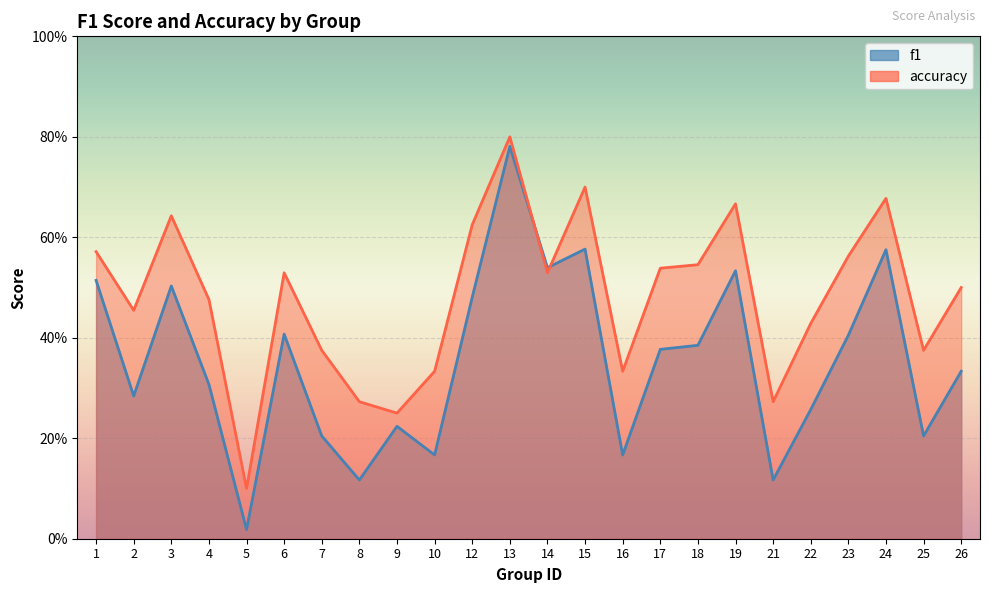

Reading left to right, transcribe all the data shown in this chart.

f1: 1=0.5	2=0.3	3=0.5	4=0.3	5=0.0	6=0.4	7=0.2	8=0.1	9=0.2	10=0.2	12=0.5	13=0.8	14=0.5	15=0.6	16=0.2	17=0.4	18=0.4	19=0.5	21=0.1	22=0.3	23=0.4	24=0.6	25=0.2	26=0.3
accuracy: 1=0.6	2=0.5	3=0.6	4=0.5	5=0.1	6=0.5	7=0.4	8=0.3	9=0.2	10=0.3	12=0.6	13=0.8	14=0.5	15=0.7	16=0.3	17=0.5	18=0.5	19=0.7	21=0.3	22=0.4	23=0.6	24=0.7	25=0.4	26=0.5